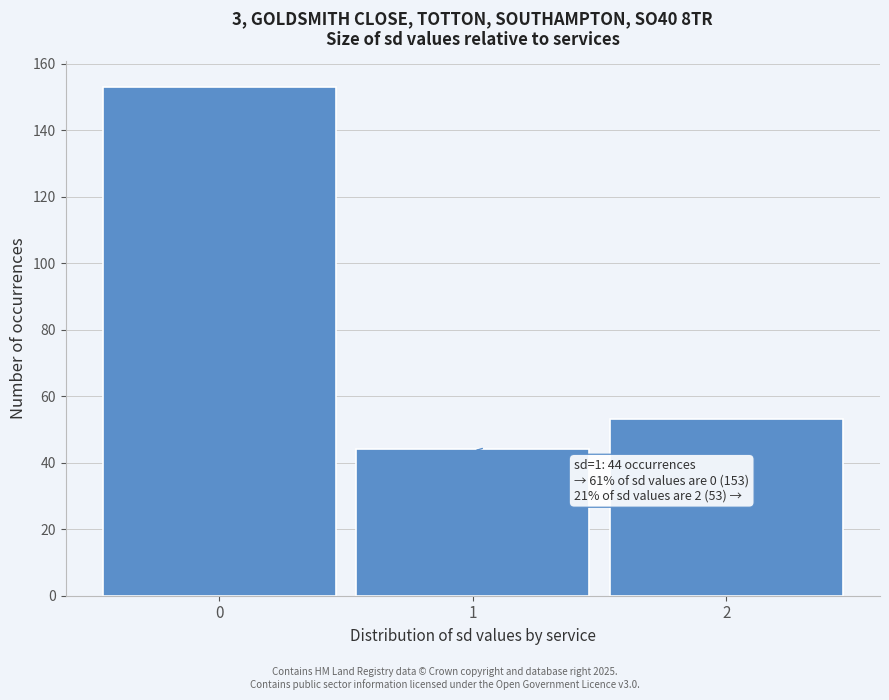

Which range on the x-axis has the tallest bar?

-0.5 to 0.5